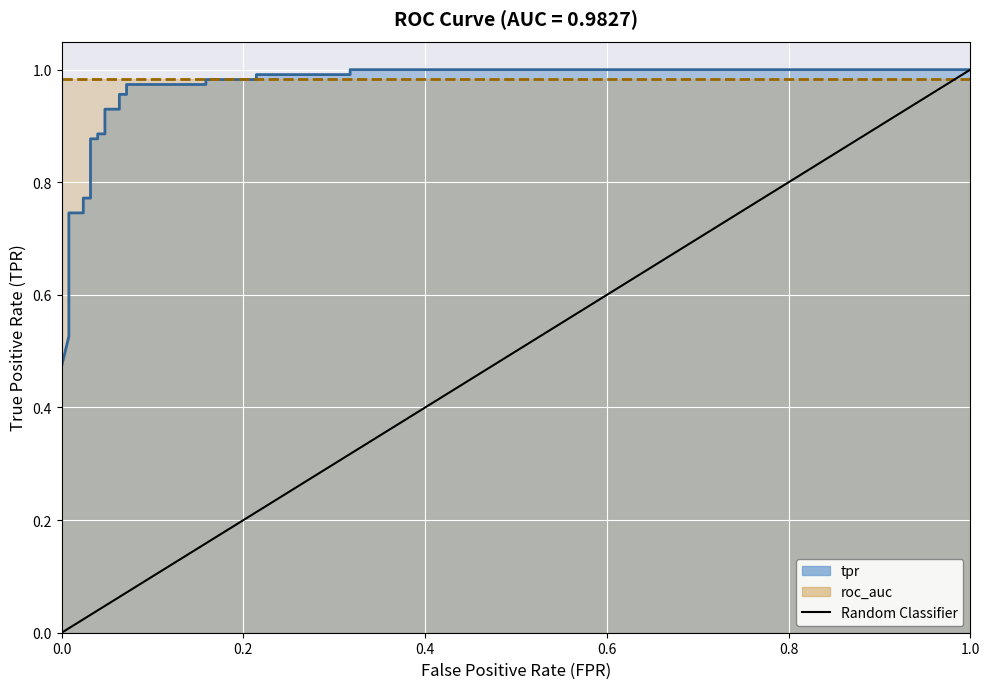

How many values are between 0 and 1?

2